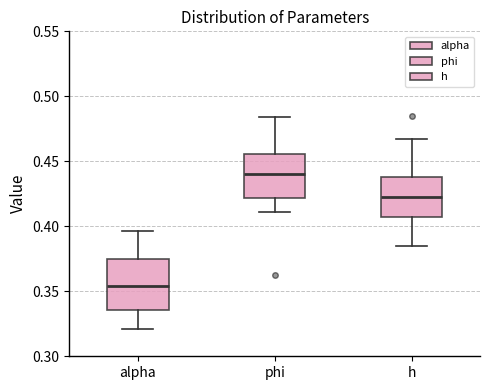

Where does the lower whisker of the box for alpha end on the y-axis? The values are not printed on the chart, so give them approximately, as read against the axis.

0.320